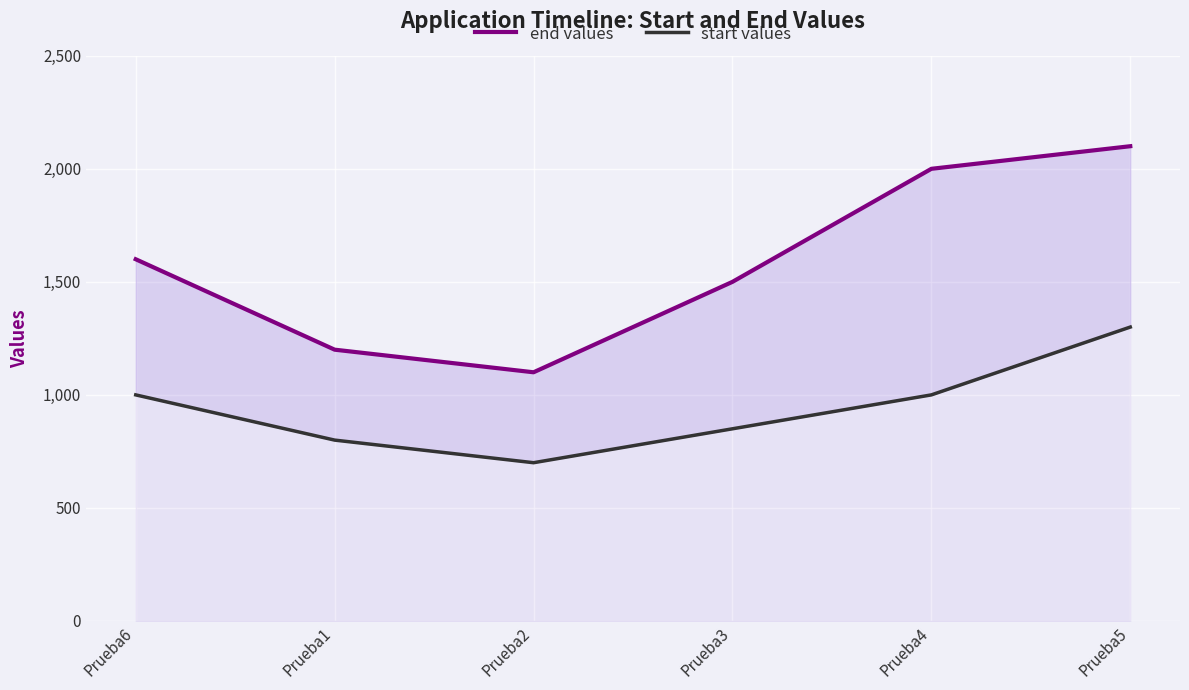

What is the difference between the second highest and second lowest values in the start values series?

200